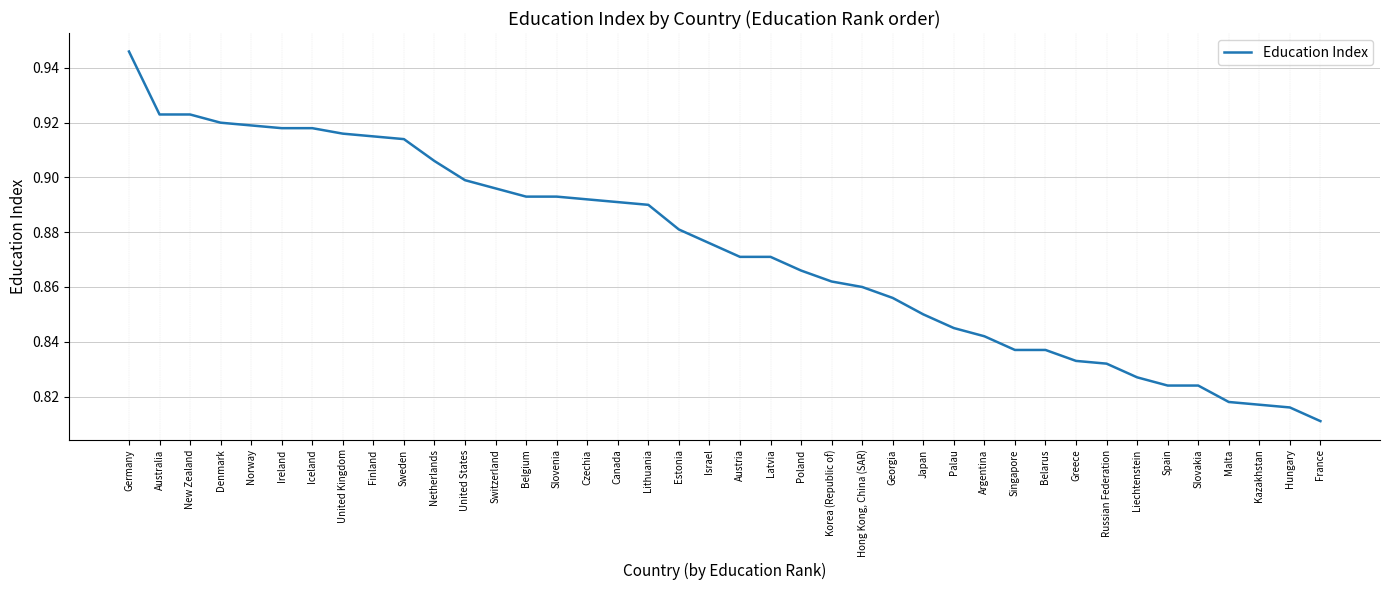

True or false: the data shows 0.3 at Netherlands.

False